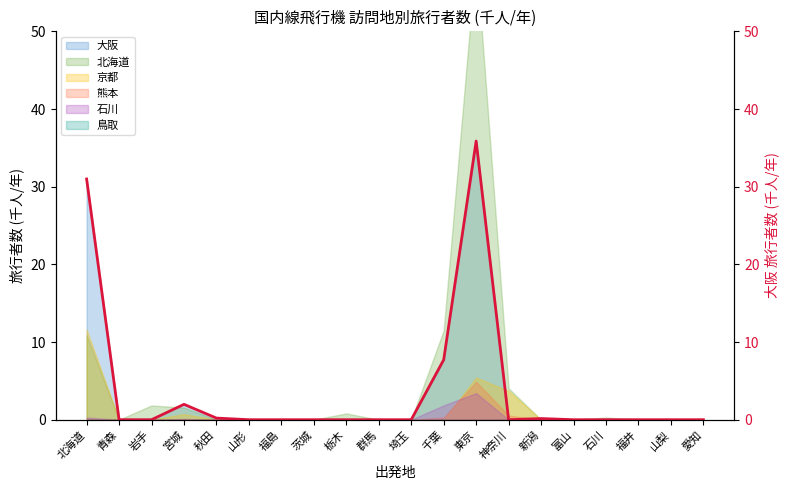

The chart shows a value of 0.0 at 群馬. True or false?

True